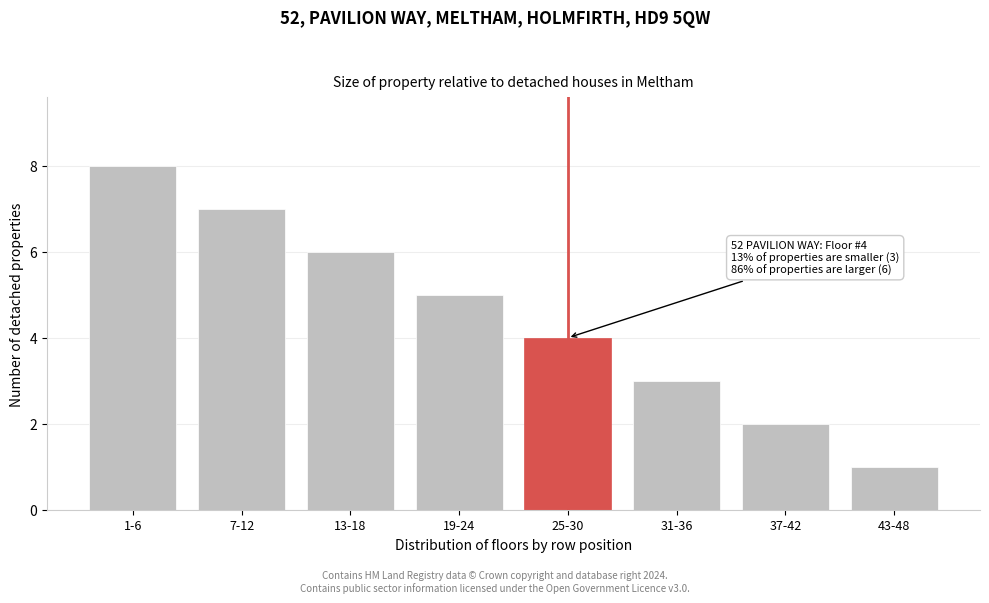

Reading left to right, list all the values displayed in this chart.

8	7	6	5	4	3	2	1